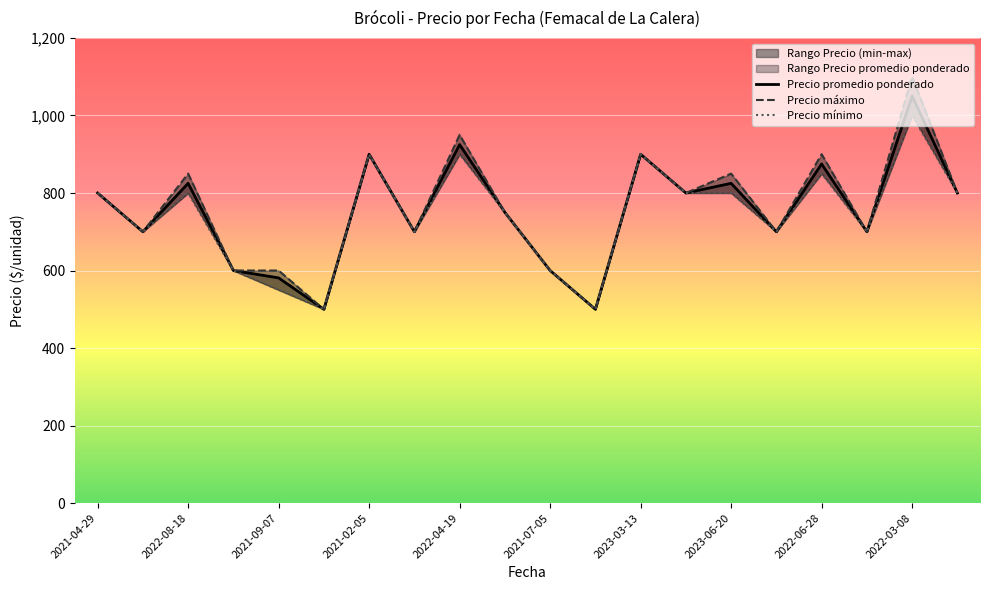

How many lines are shown in the chart?

3